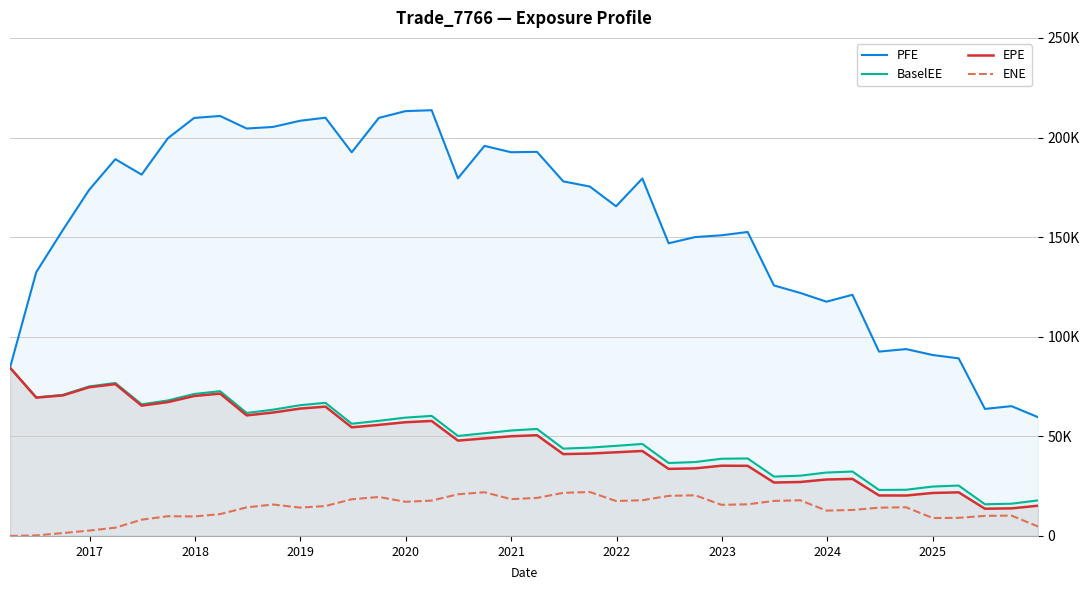

At how many categories does at least one series exceed 145636?

27